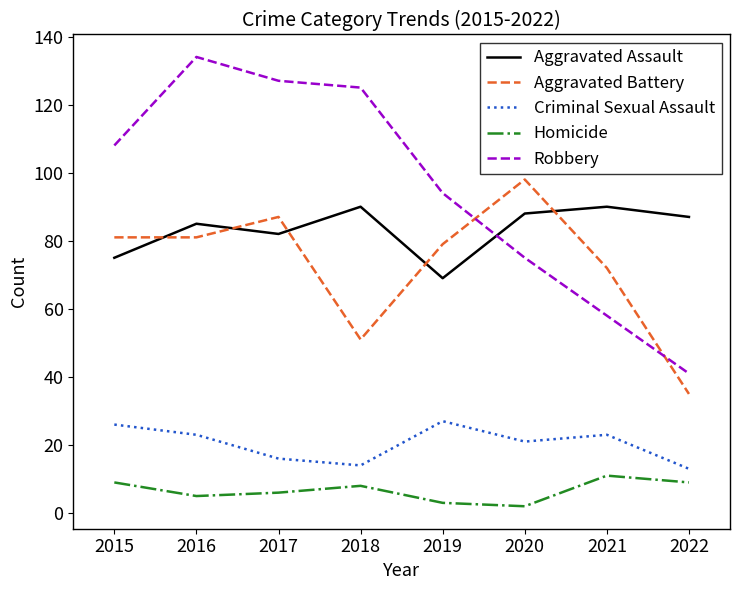

How many interior local valleys does the Criminal Sexual Assault series have?

2